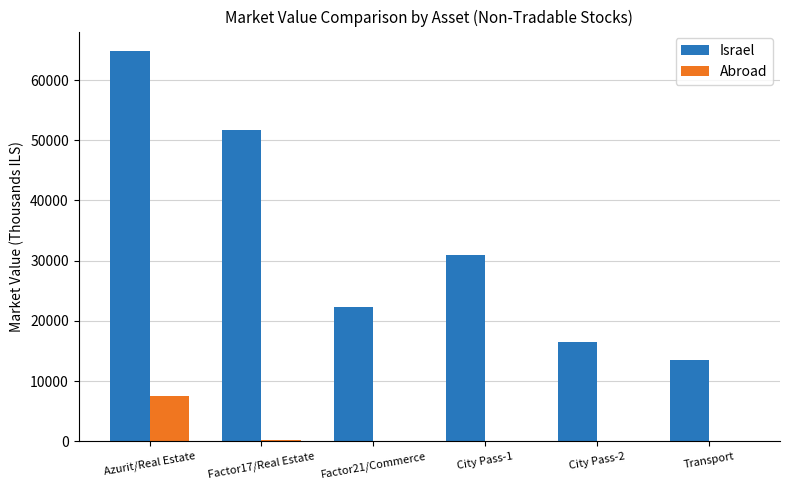

At which category is the sum across all series the highest?

Azurit/Real Estate